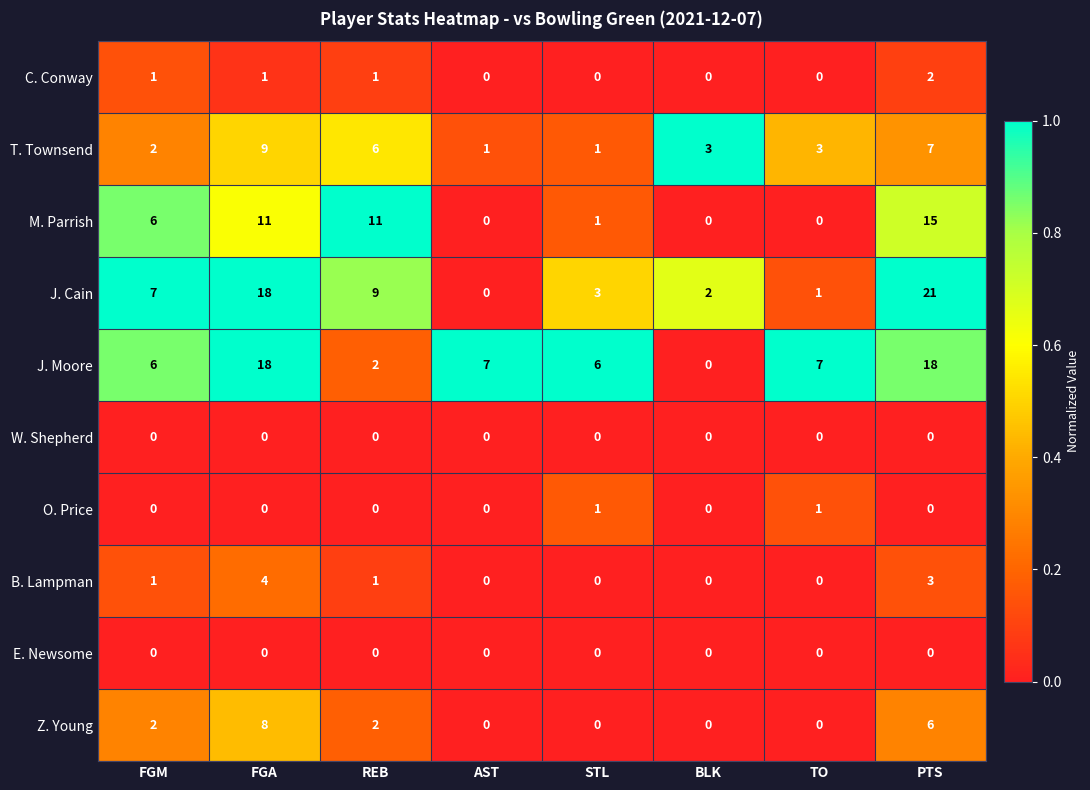

What is the maximum value shown in the chart?

21